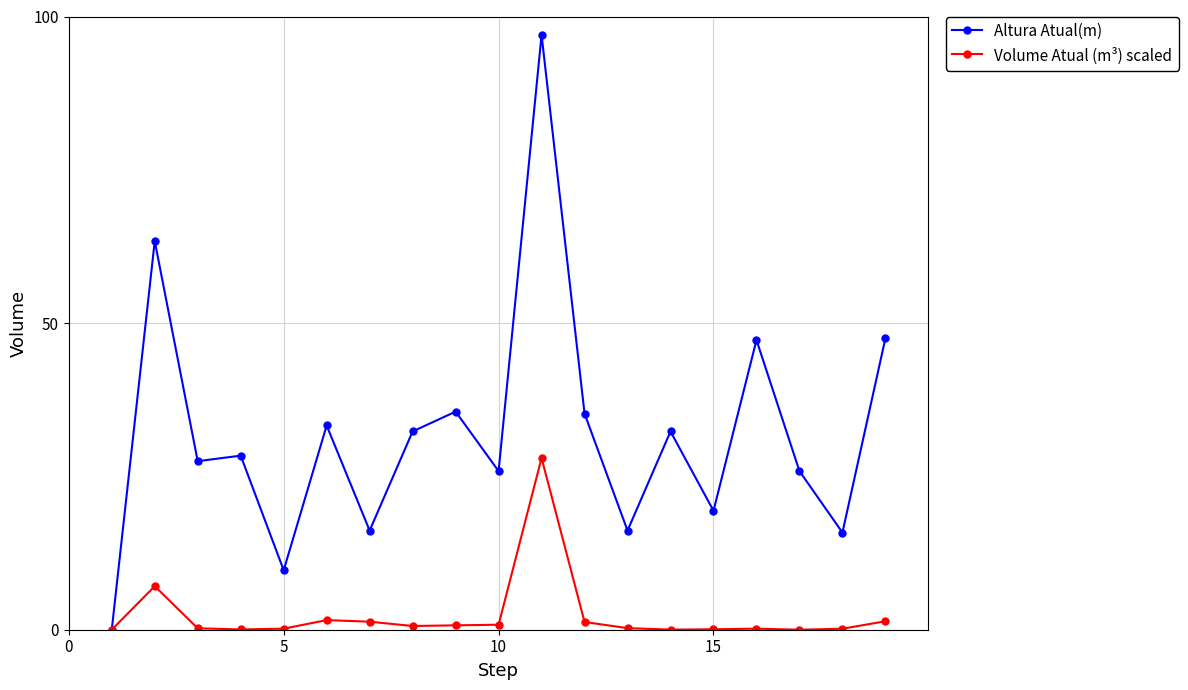

List the series in order of their peak value, highest first.

Altura Atual(m), Volume Atual (m³) scaled